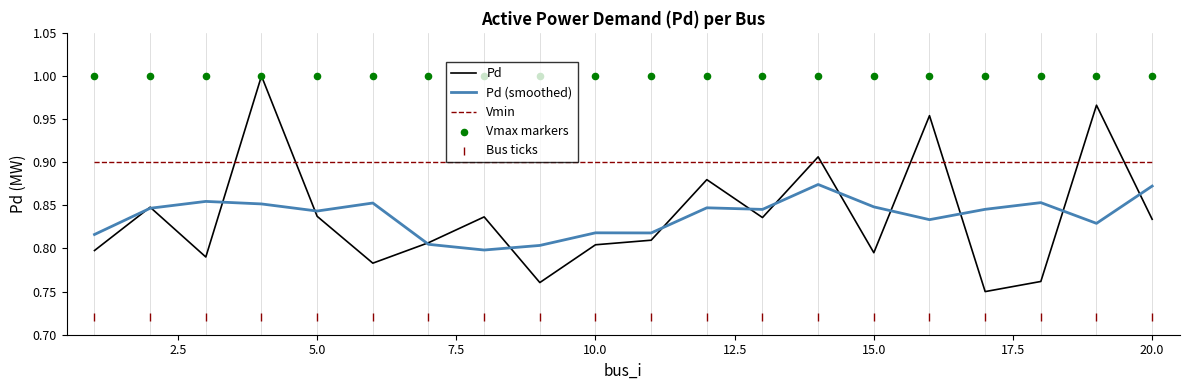

Which series has the largest total across all categories?

Vmax markers